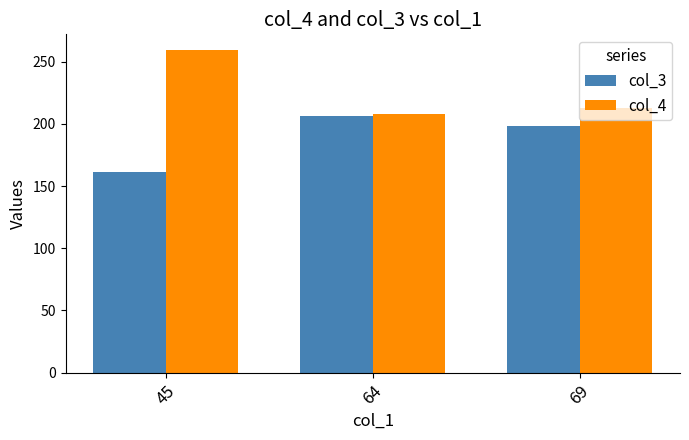

What are all the series names shown in the legend?

col_3, col_4